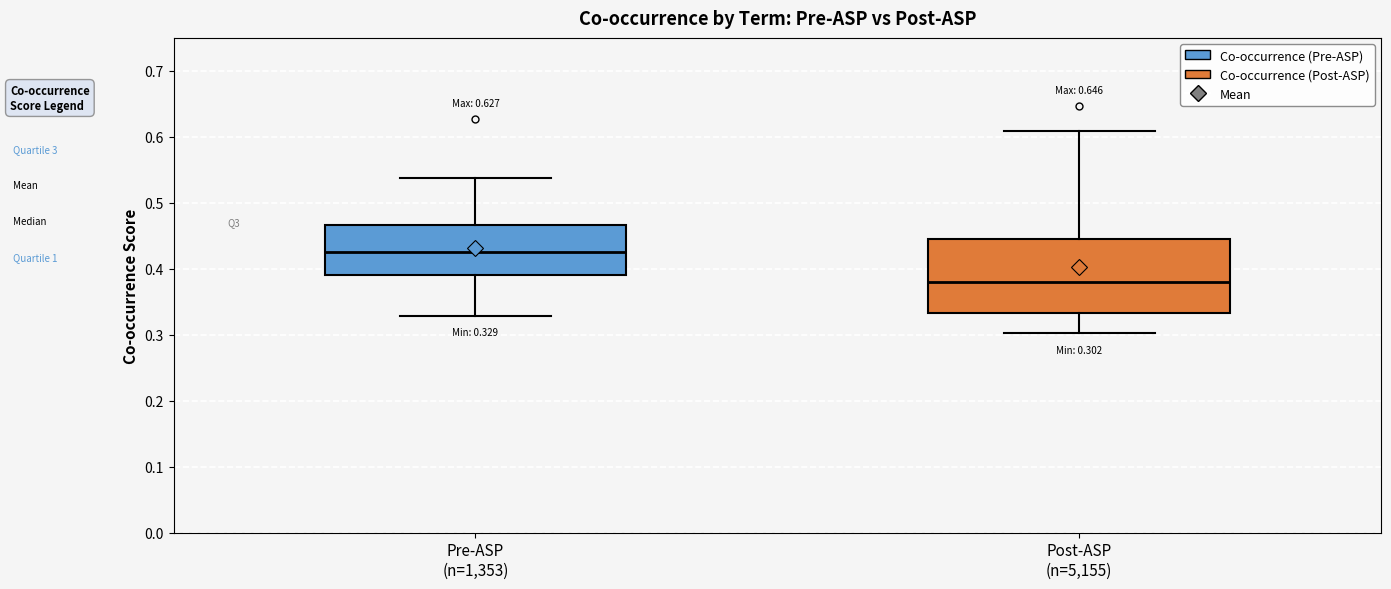

Comparing the boxes themselves (not the whiskers), which one is the tallest?

Post-ASP (n=5,155)